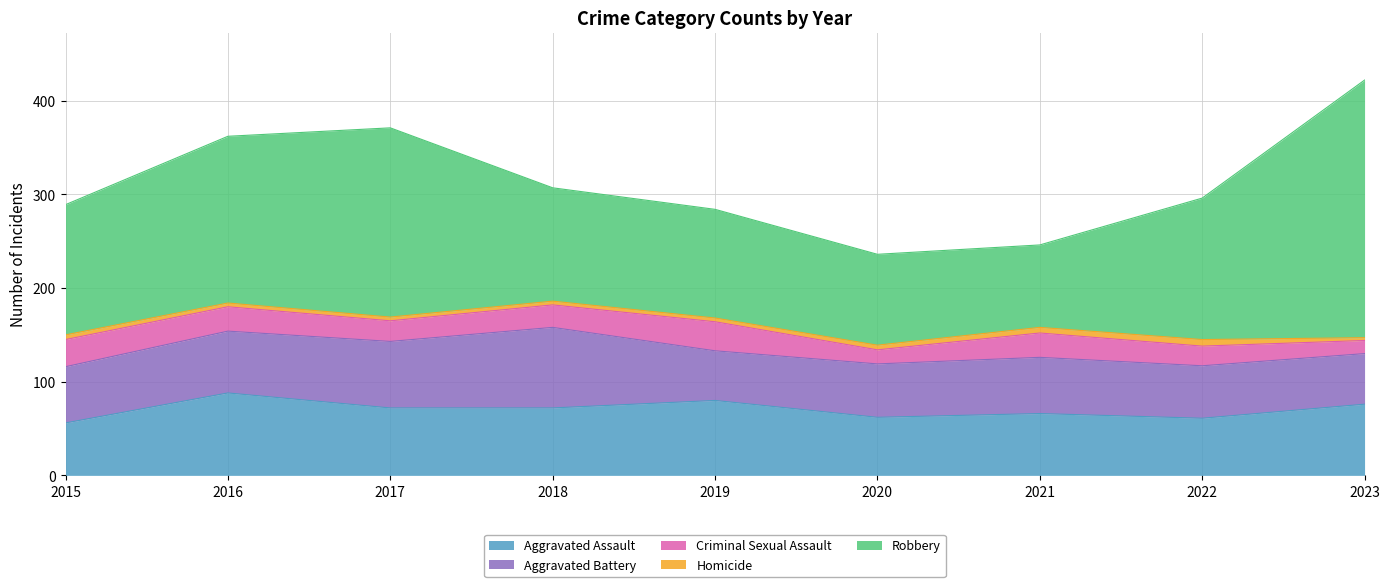

Where is Robbery nearest to the value 181?

2016